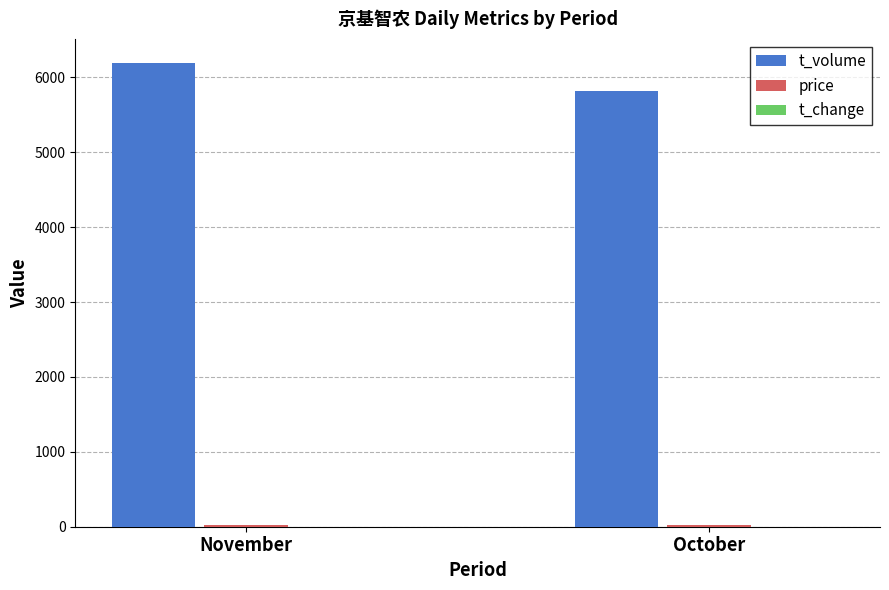

The t_volume series shows 5823.4 at October. True or false?

True